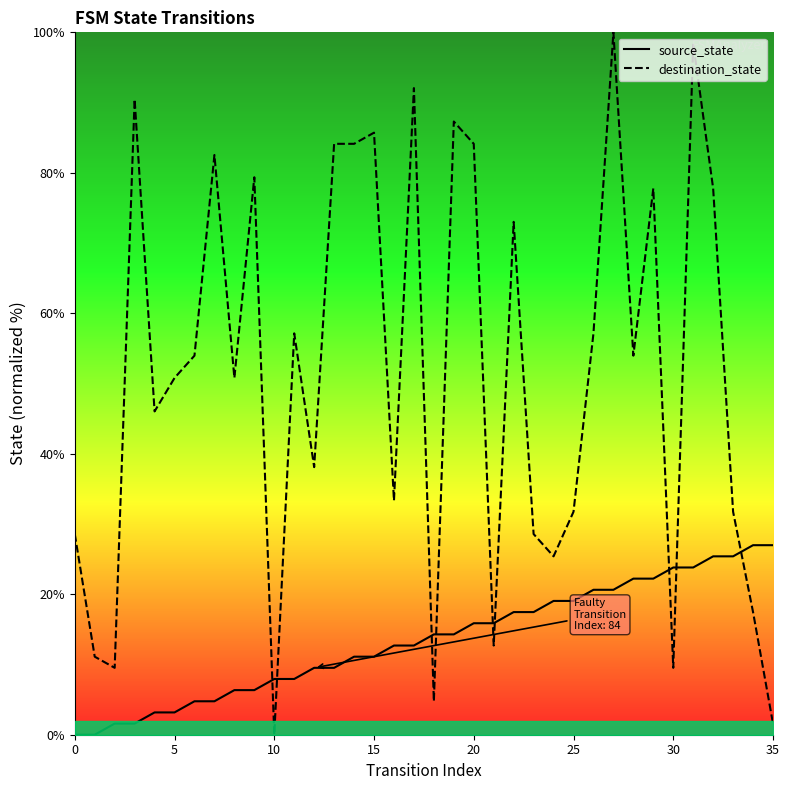

True or false: destination_state has a value of 33.5 at 17.

False